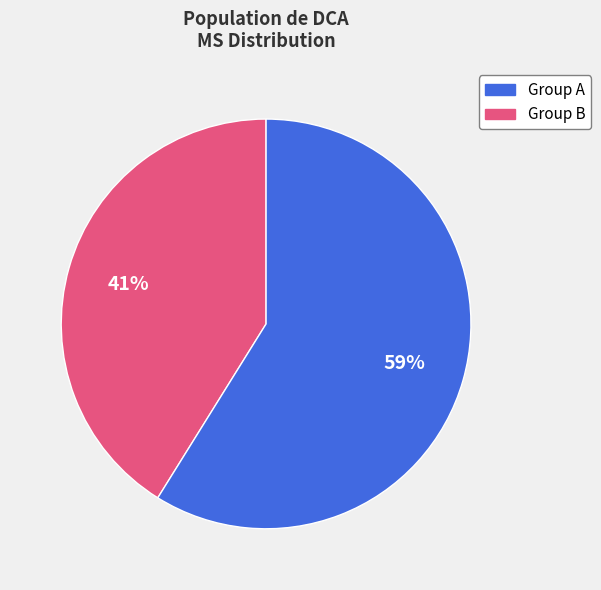

To the nearest percent, what is the difference between the largest and smallest slice percentages?

18%